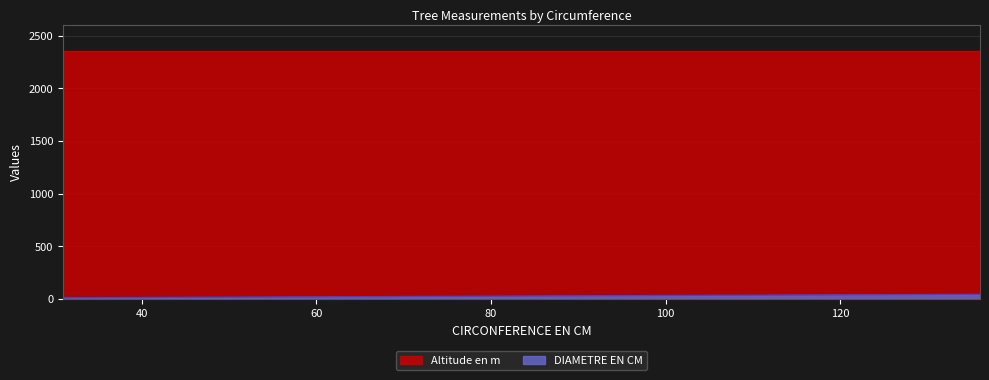

What is the difference between the highest and lowest values at 14?

2332.8